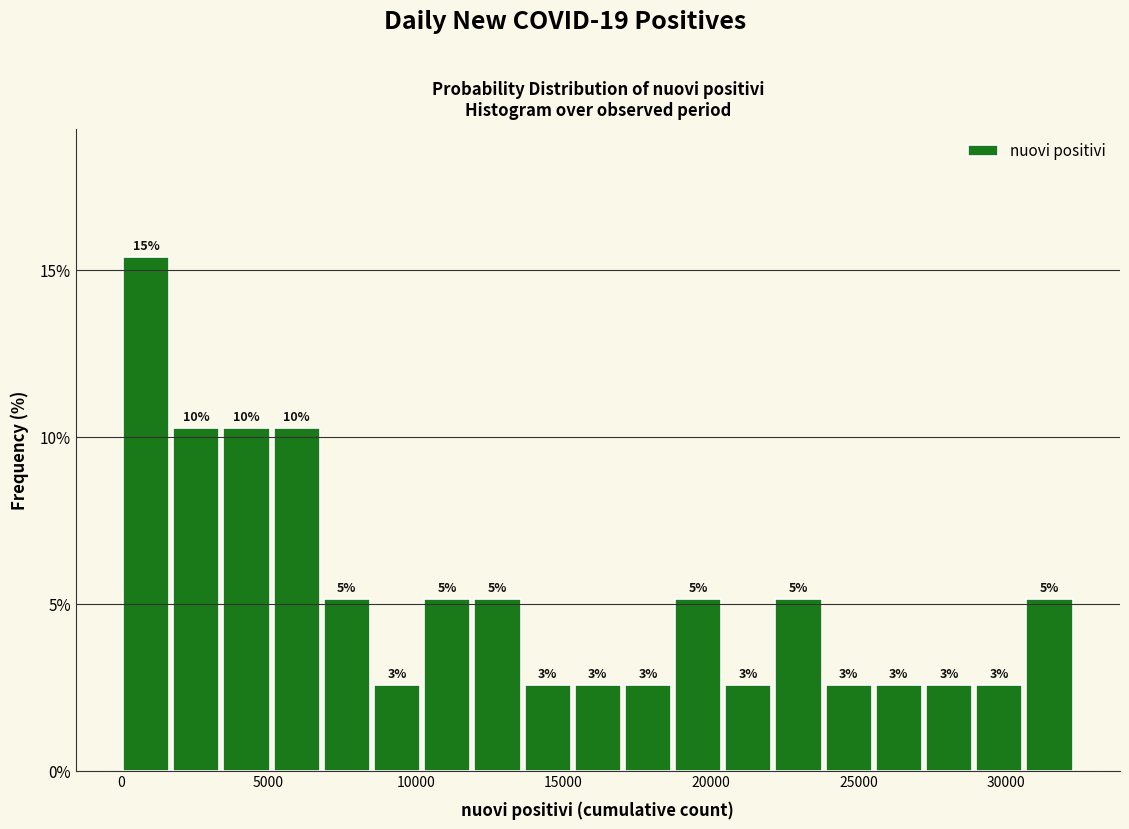

Around what value on the x-axis is the tallest bar? Give the approximate position of its centre, as read against the axis.

1000